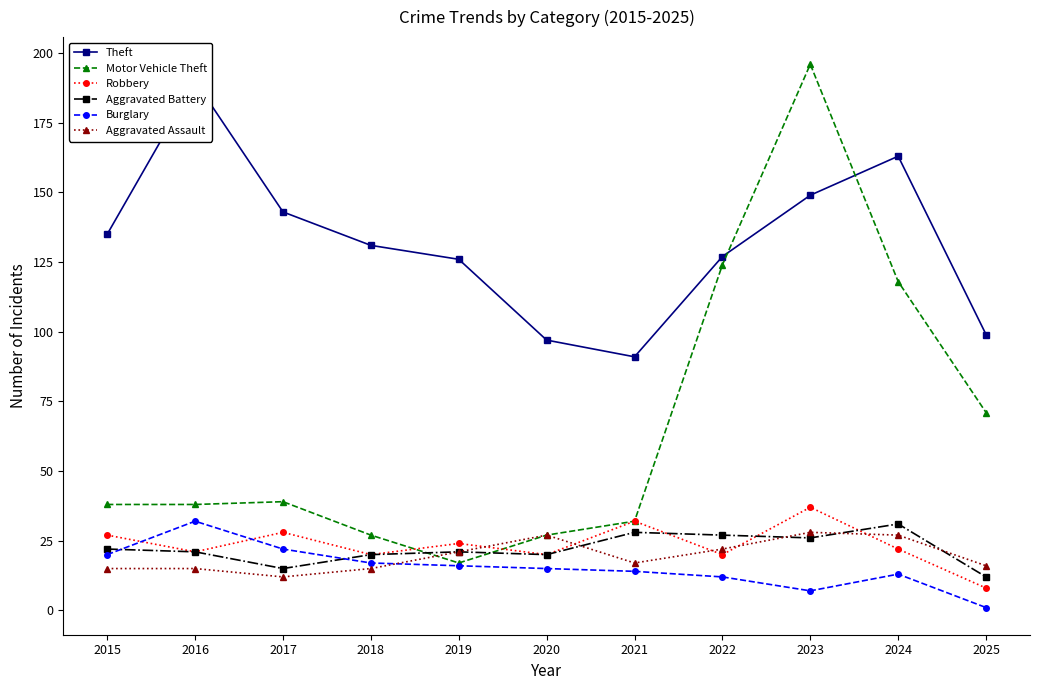

How many interior local valleys does the Robbery series have?

4